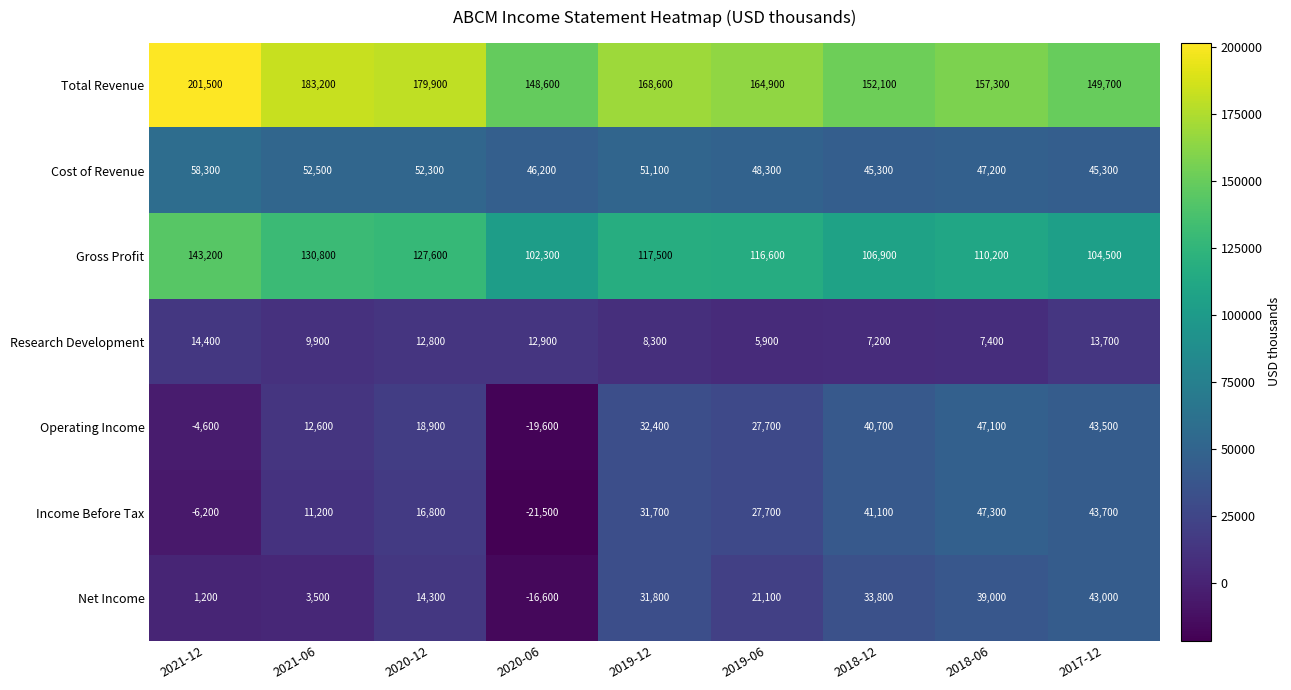

List the series in order of their peak value, lowest first.

Research Development, Net Income, Operating Income, Income Before Tax, Cost of Revenue, Gross Profit, Total Revenue